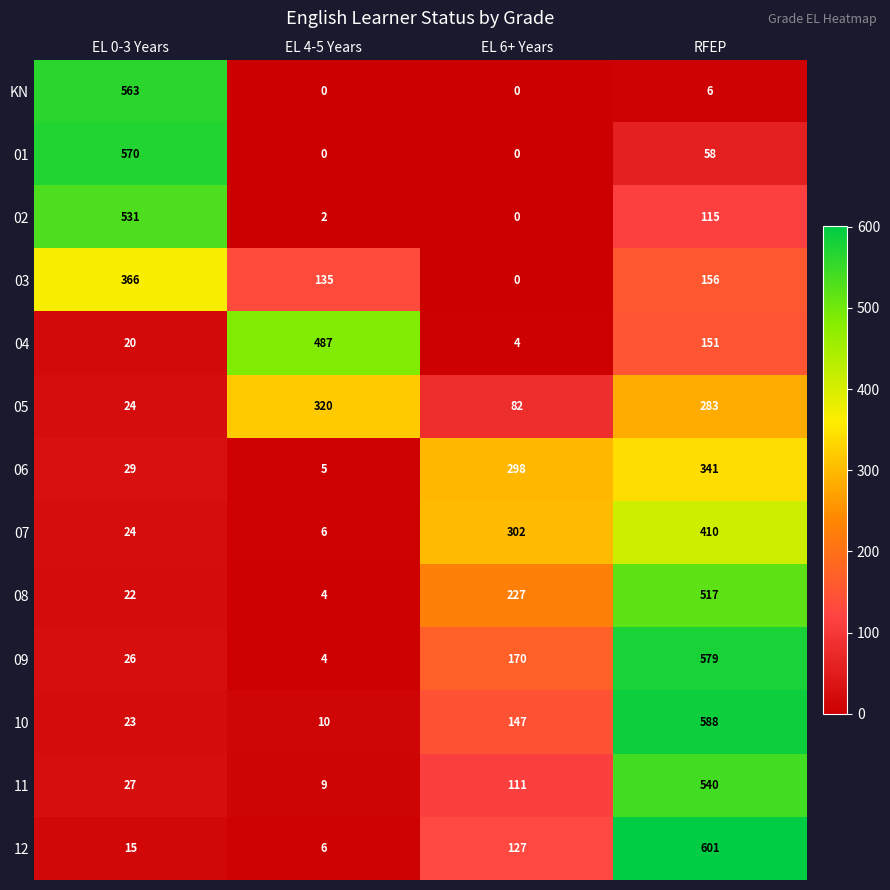

List the series in order of their peak value, lowest first.

05, 06, 03, 07, 04, 08, 02, 11, KN, 01, 09, 10, 12